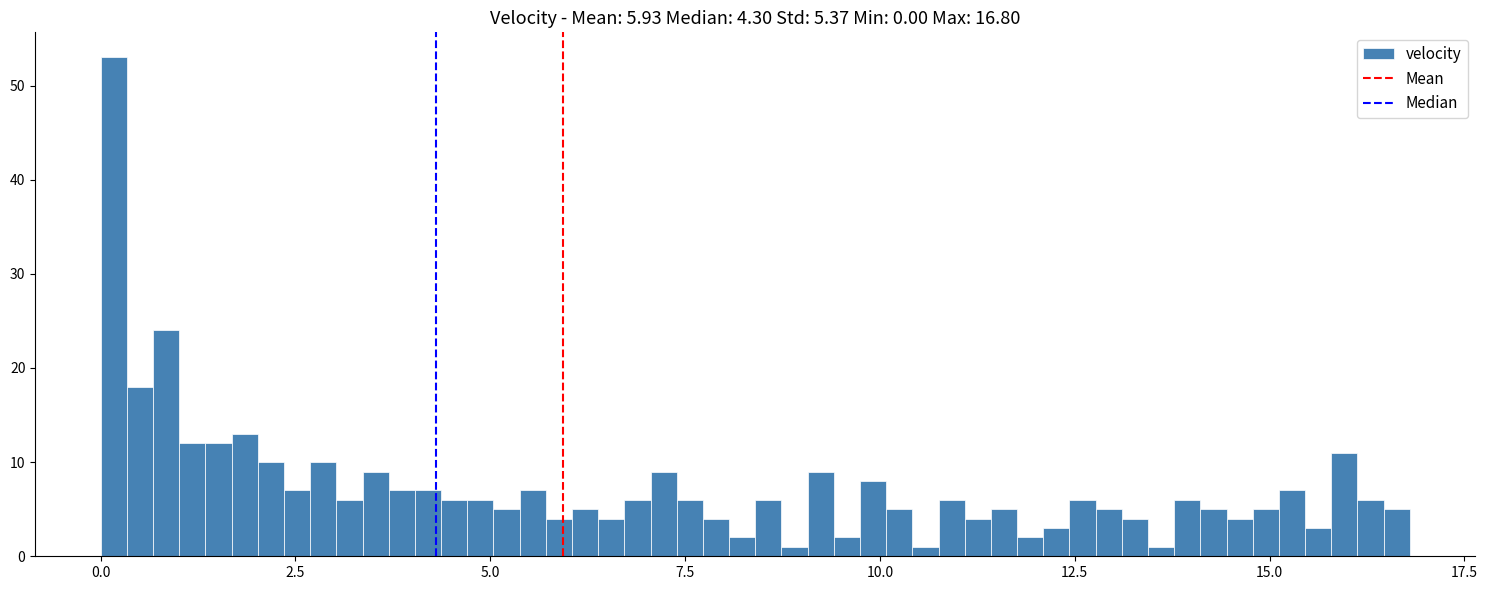

Around what value on the x-axis is the tallest bar? Give the approximate position of its centre, as read against the axis.

0.0